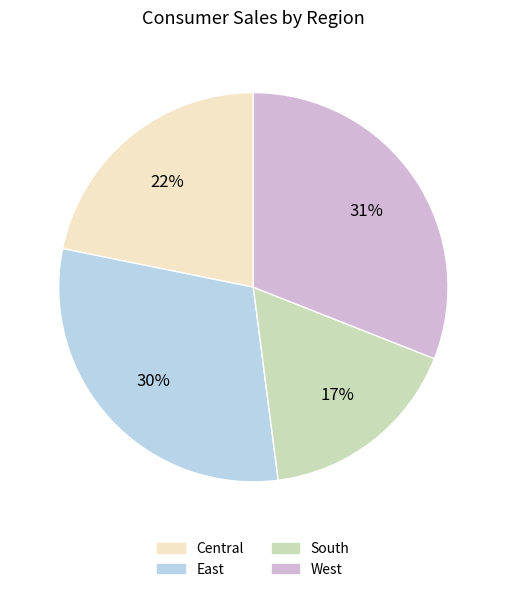

How many segments does this pie chart have?

4